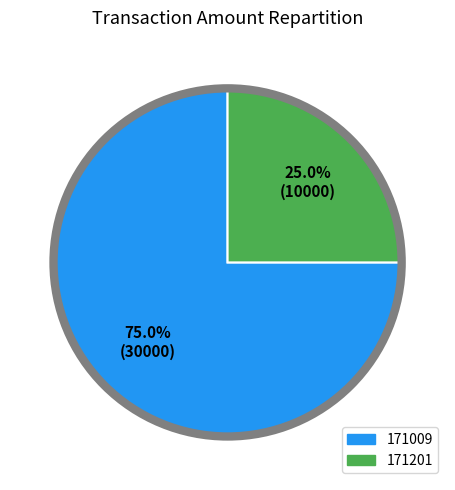

Does any single category account for the majority?

Yes